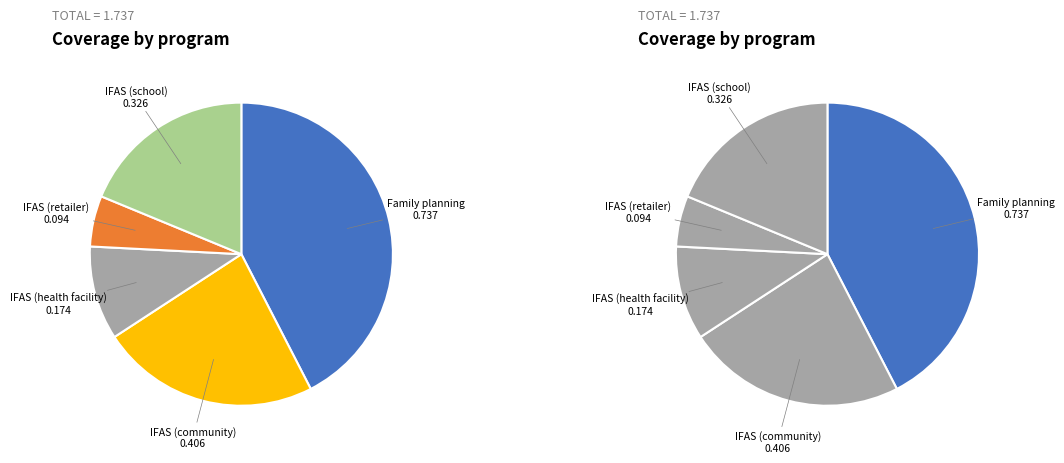

To the nearest percent, what percentage of the pie is Family planning?

42%